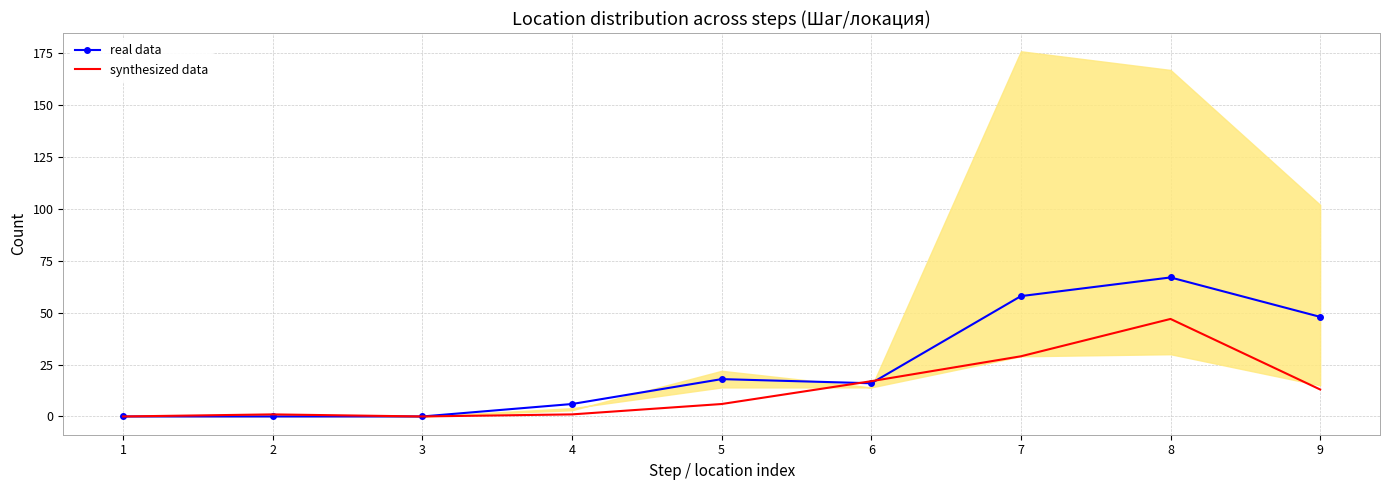

Where is the first local maximum for synthesized data?

2